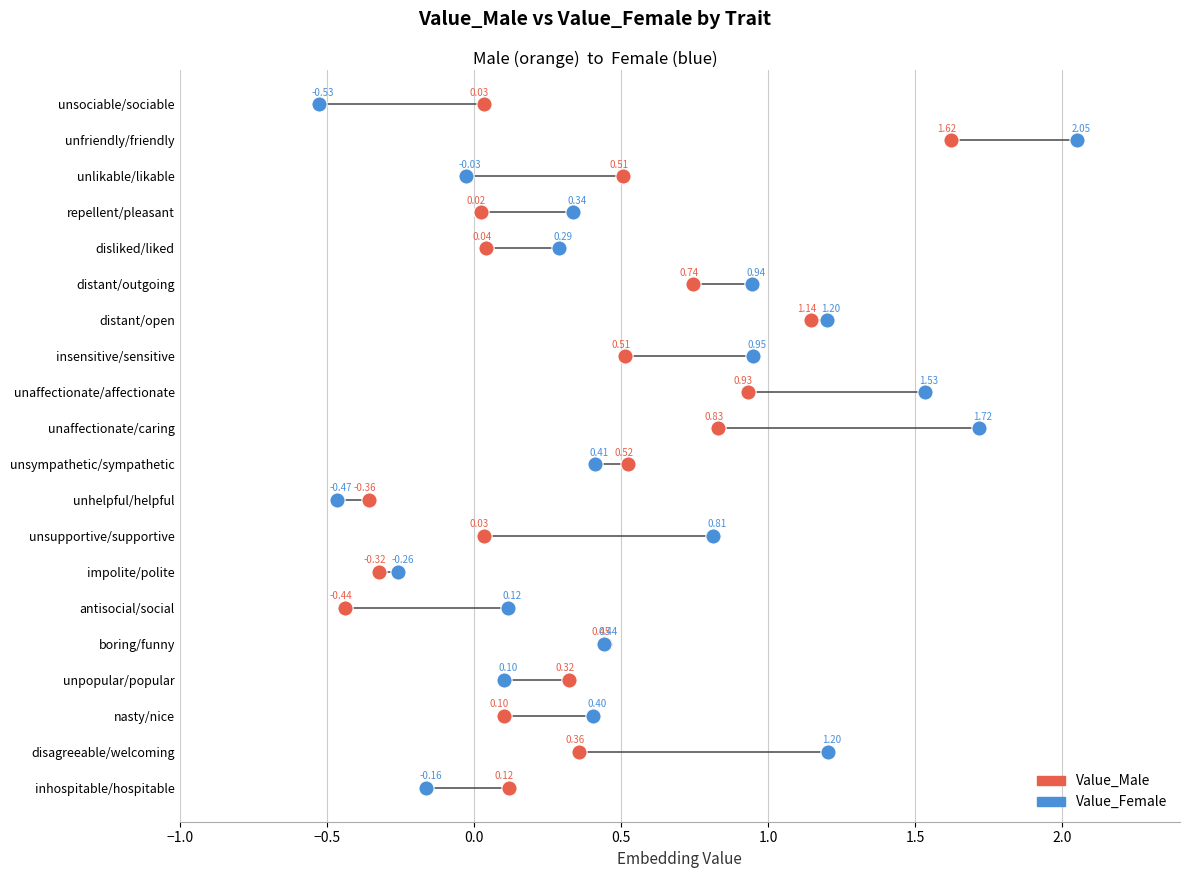

What are all the series names shown in the legend?

Value_Male, Value_Female